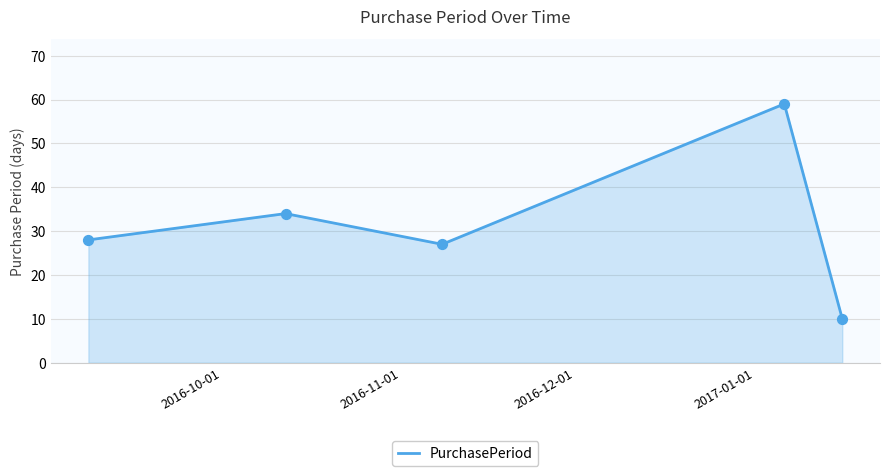

What is the maximum value shown in the chart?

59